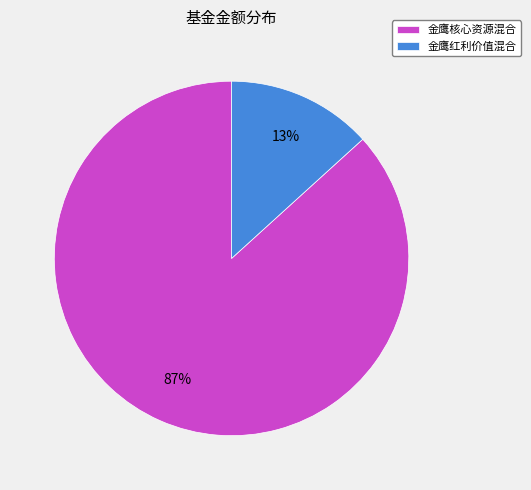

The 金鹰核心资源混合 slice represents 87% of the pie. True or false?

True